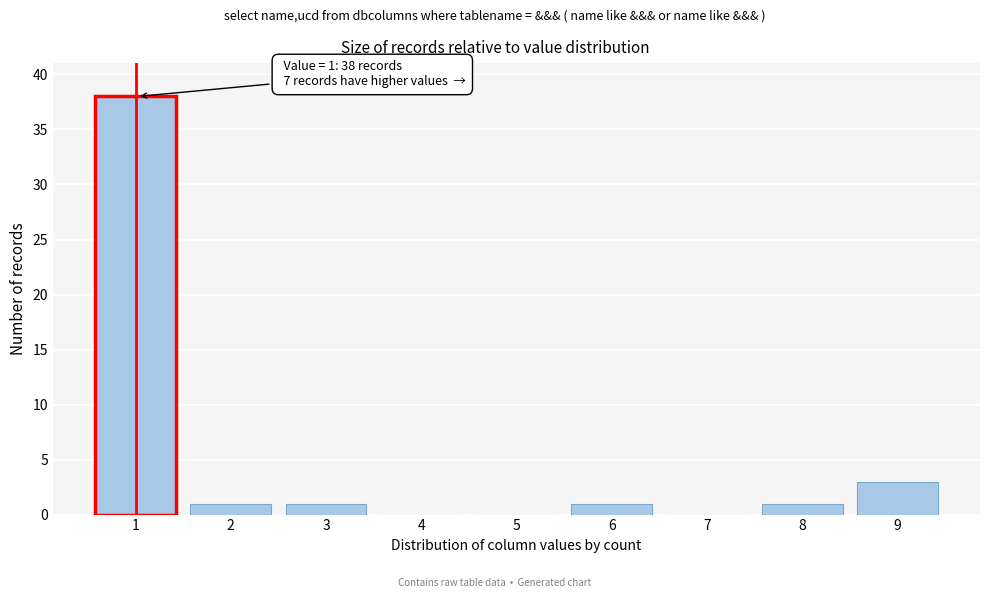

Reading left to right, list all the values displayed in this chart.

1=38	2=1	3=1	4=0	5=0	6=1	7=0	8=1	9=3